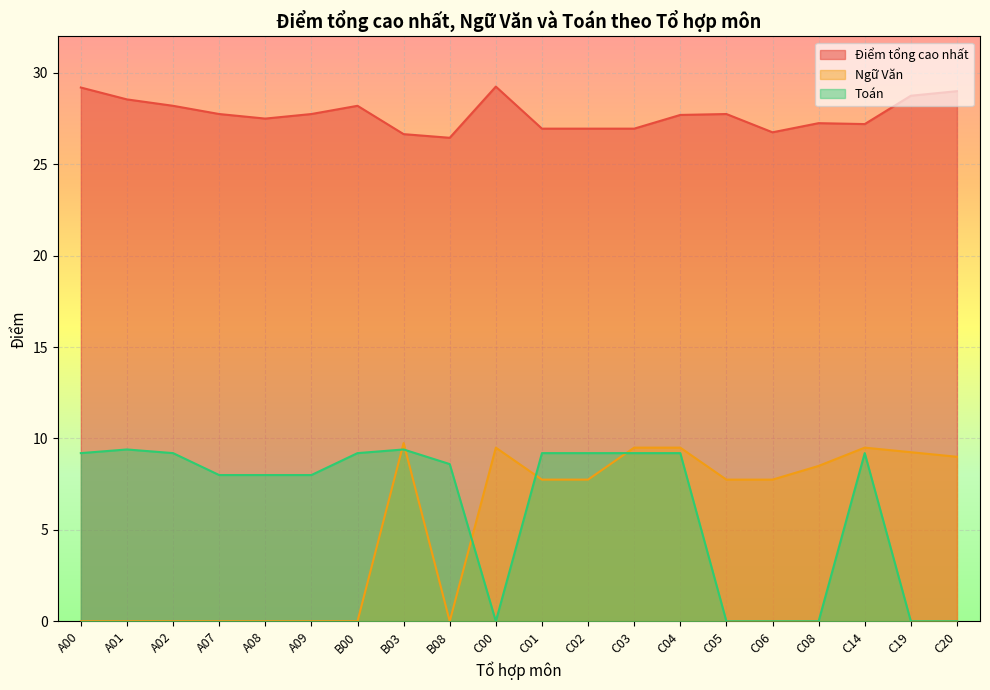

What is the average value of the Điểm tổng cao nhất series?

27.7